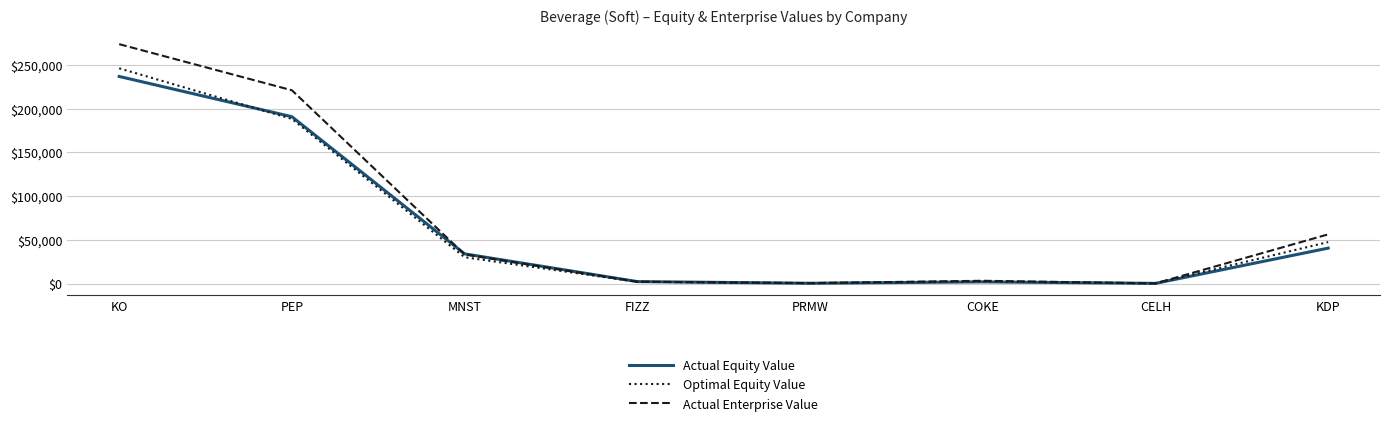

Is it true that Optimal Equity Value equals 2600.4 at COKE?

True